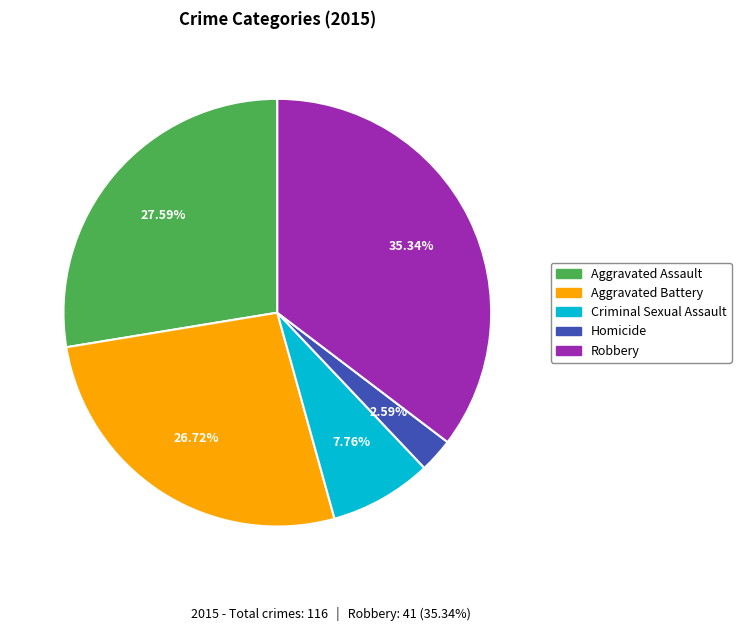

What is the ratio of the value at Aggravated Battery to the value at Criminal Sexual Assault?

3.4